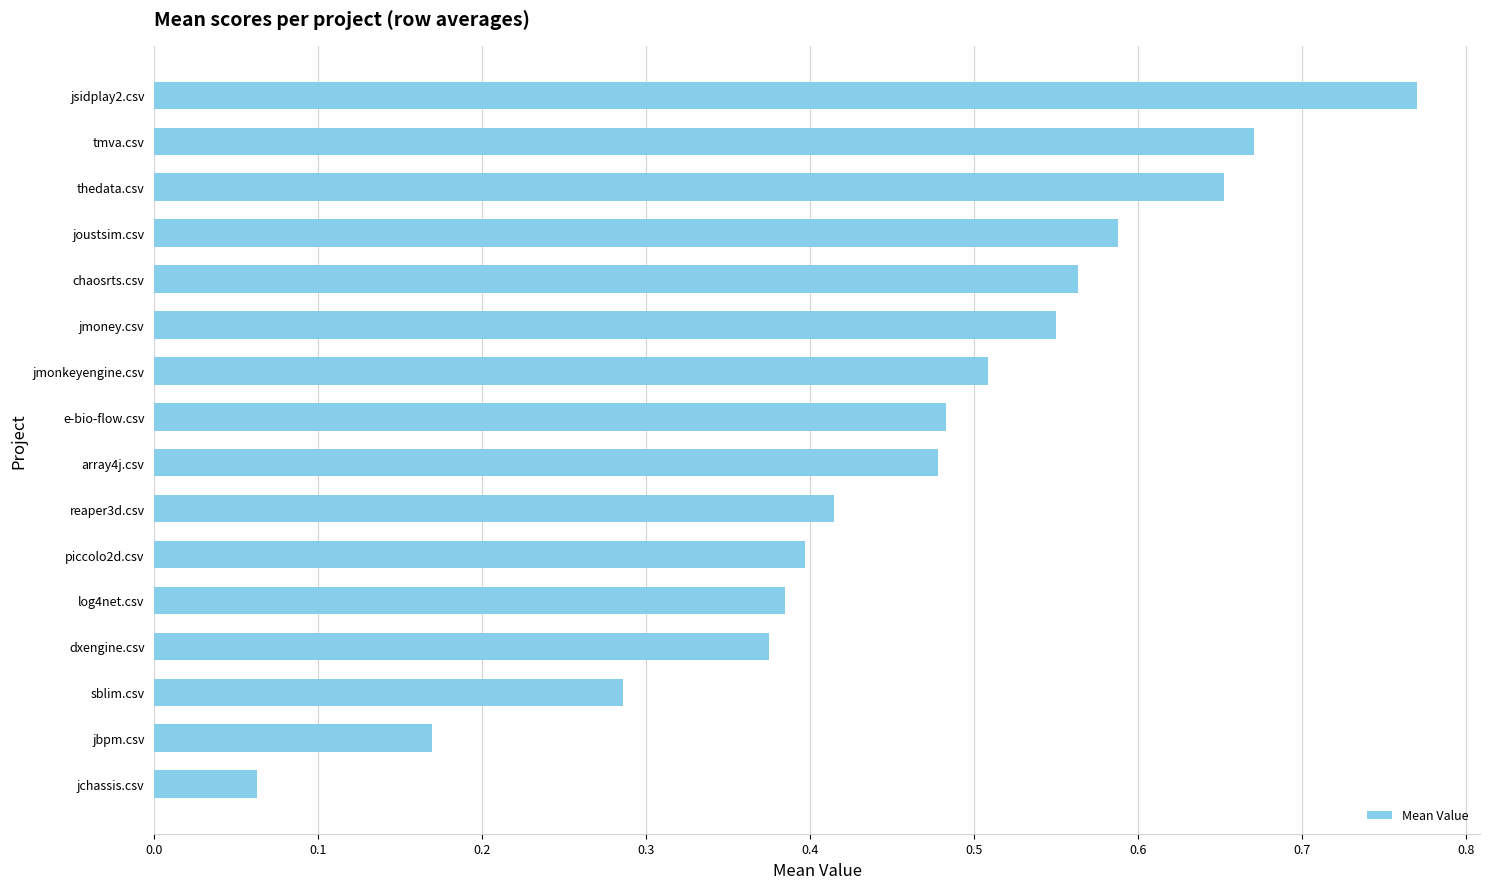

Are the bars grouped side by side (vs. stacked)?

No